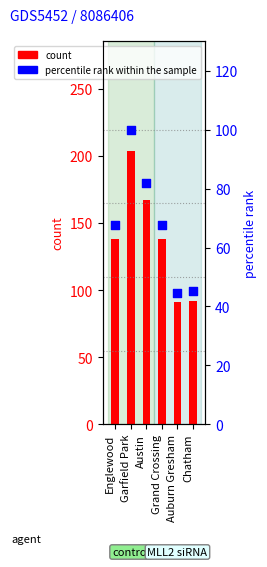

At how many categories does at least one series exceed 120?

4